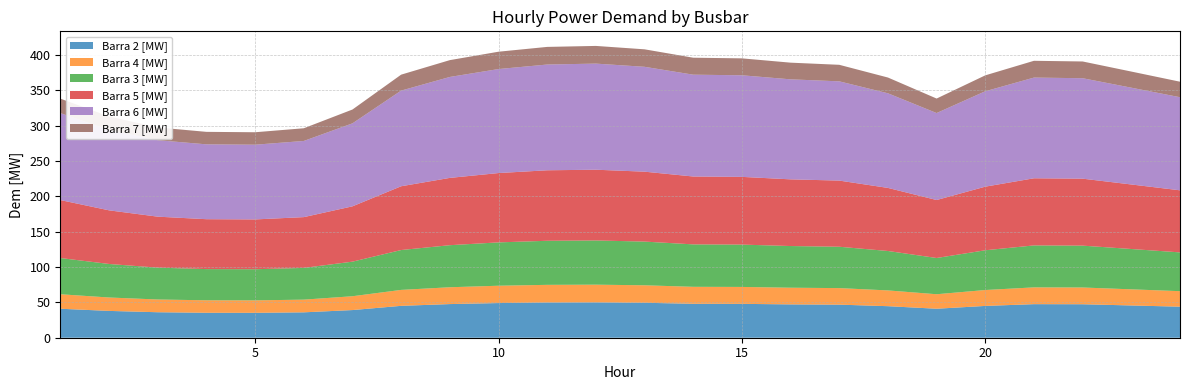

Reading left to right, what are all the values shown in this chart?

Barra 2 [MW]: 41.0	37.9	36.0	35.3	35.2	35.9	39.1	45.1	47.6	49.0	49.8	50.0	49.4	48.0	47.9	47.1	46.8	44.6	41.0	45.0	47.5	47.3	45.6	43.9
Barra 4 [MW]: 20.5	19.0	18.0	17.6	17.6	17.9	19.6	22.5	23.8	24.5	24.9	25.0	24.7	24.0	23.9	23.6	23.4	22.3	20.5	22.5	23.7	23.7	22.8	21.9
Barra 3 [MW]: 51.2	47.4	45.0	44.1	44.0	44.9	48.9	56.3	59.5	61.3	62.3	62.5	61.8	60.0	59.8	58.9	58.5	55.7	51.2	56.2	59.3	59.2	57.0	54.8
Barra 5 [MW]: 81.9	75.8	72.1	70.6	70.4	71.8	78.2	90.2	95.1	98.0	99.7	100.0	98.8	96.0	95.7	94.3	93.5	89.2	82.0	89.9	94.9	94.7	91.2	87.7
Barra 6 [MW]: 122.9	113.7	108.1	105.8	105.6	107.7	117.3	135.2	142.7	147.0	149.5	150.0	148.3	143.9	143.6	141.4	140.3	133.8	122.9	134.9	142.4	142.0	136.8	131.6
Barra 7 [MW]: 20.5	19.0	18.0	17.6	17.6	17.9	19.6	22.5	23.8	24.5	24.9	25.0	24.7	24.0	23.9	23.6	23.4	22.3	20.5	22.5	23.7	23.7	22.8	21.9